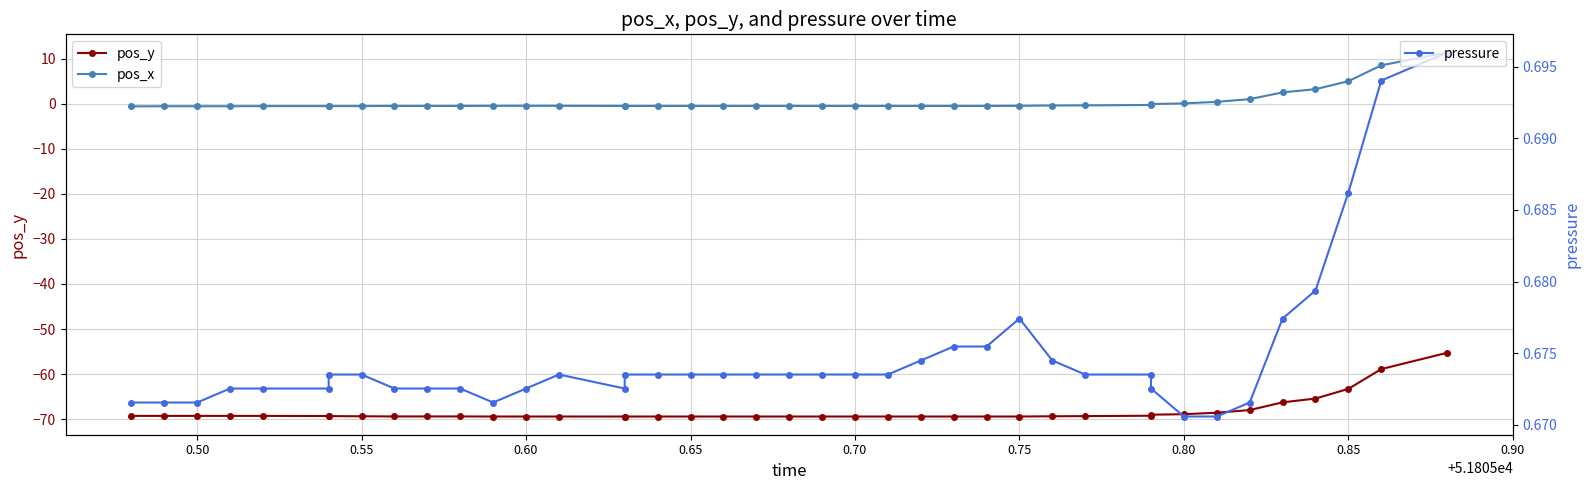

Does the chart display data point markers on the line(s)?

Yes